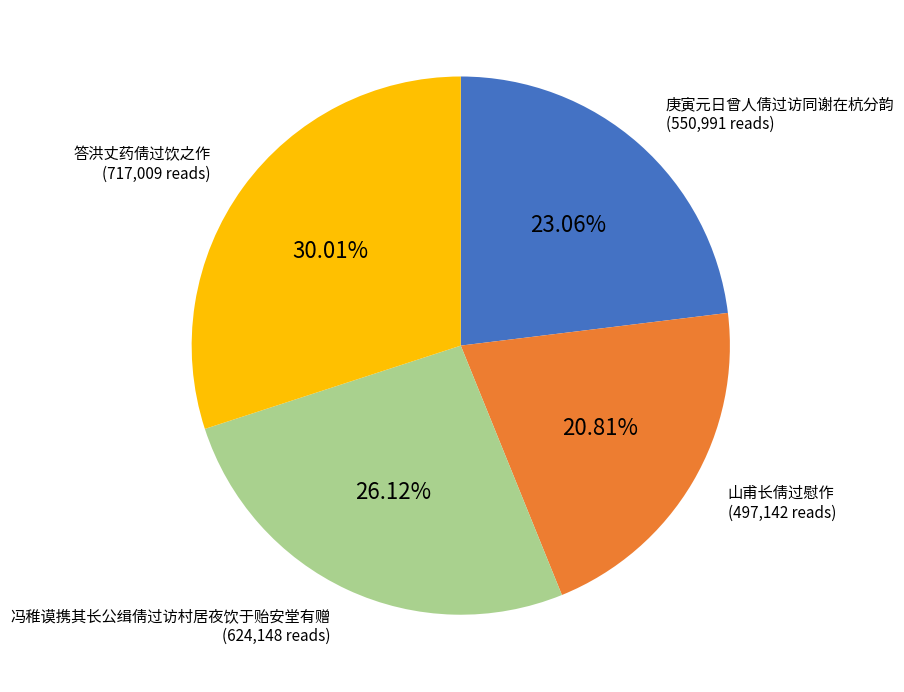

Is there any slice that represents more than half of the pie?

No